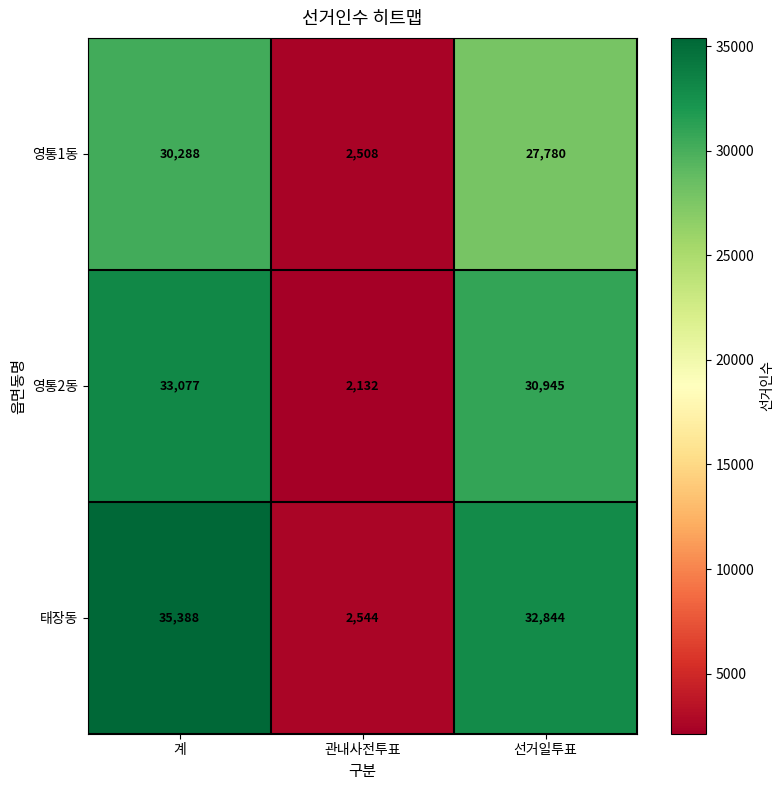

At how many categories does at least one series exceed 9211?

2